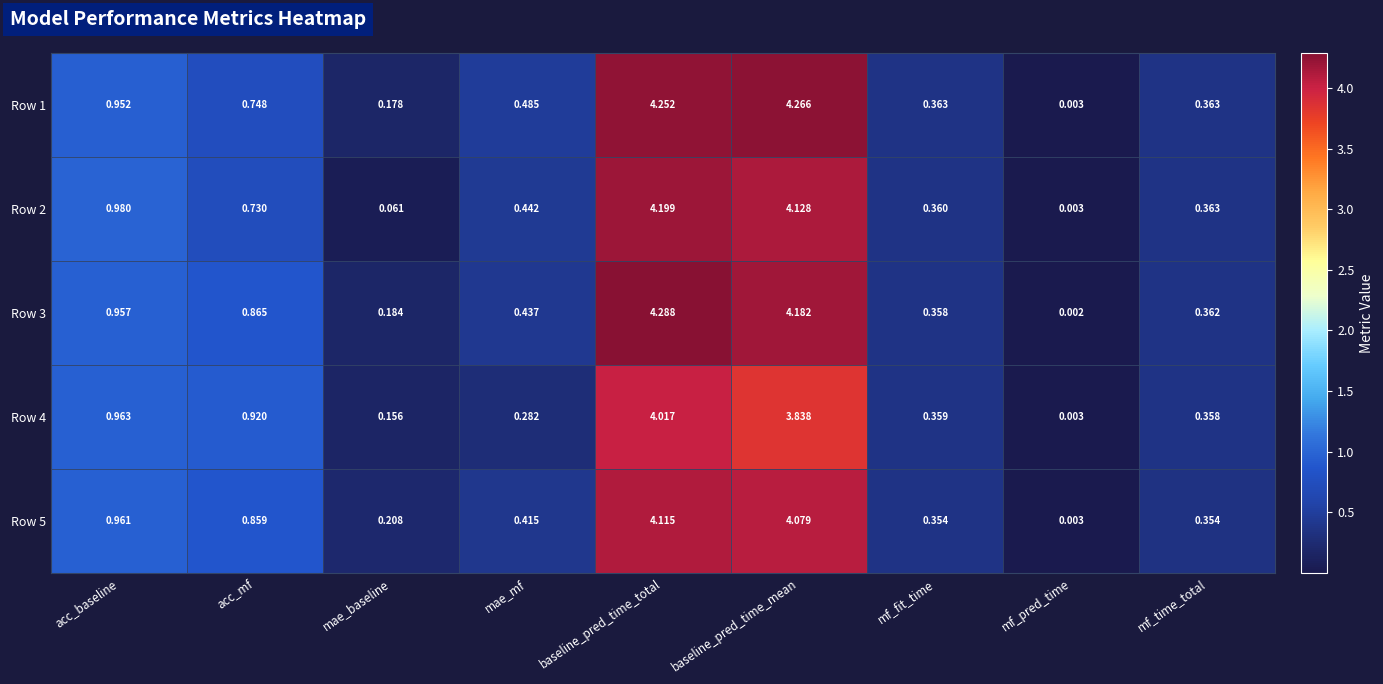

How many categories are shown in the chart?

9